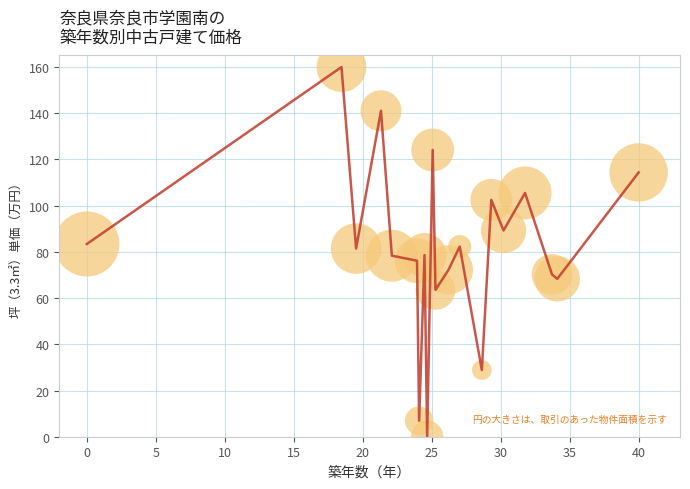

What is the greatest value displayed?

160.0